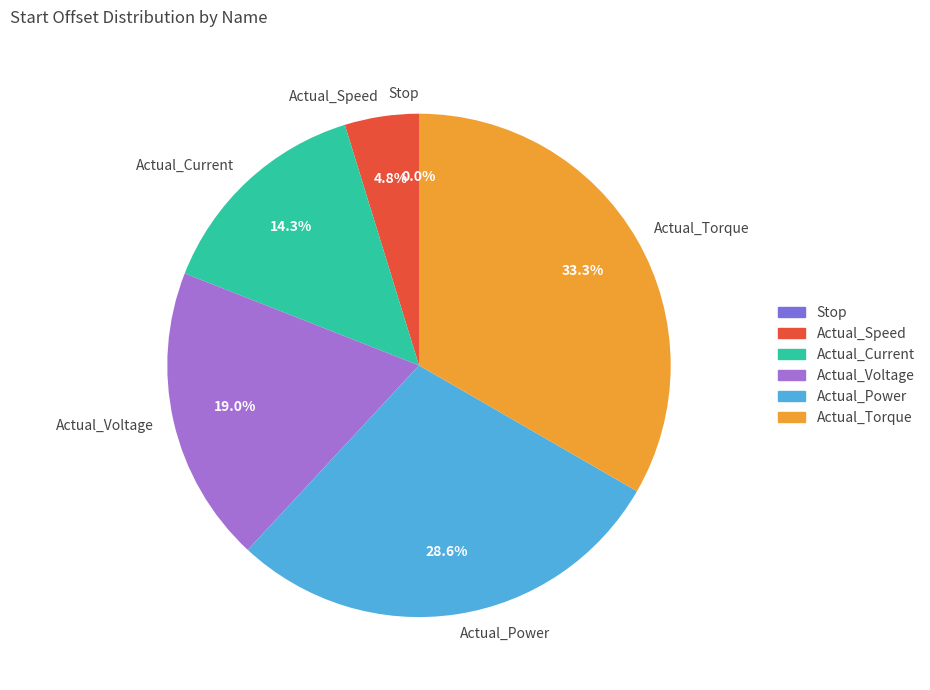

What portion of the pie excludes Actual_Current?

85.7%